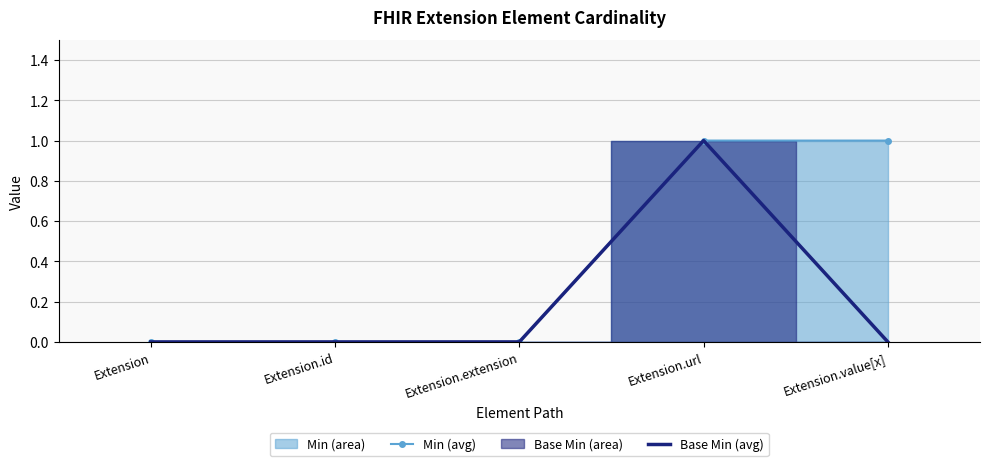

What is the label of the 4th point from the left?

Extension.url